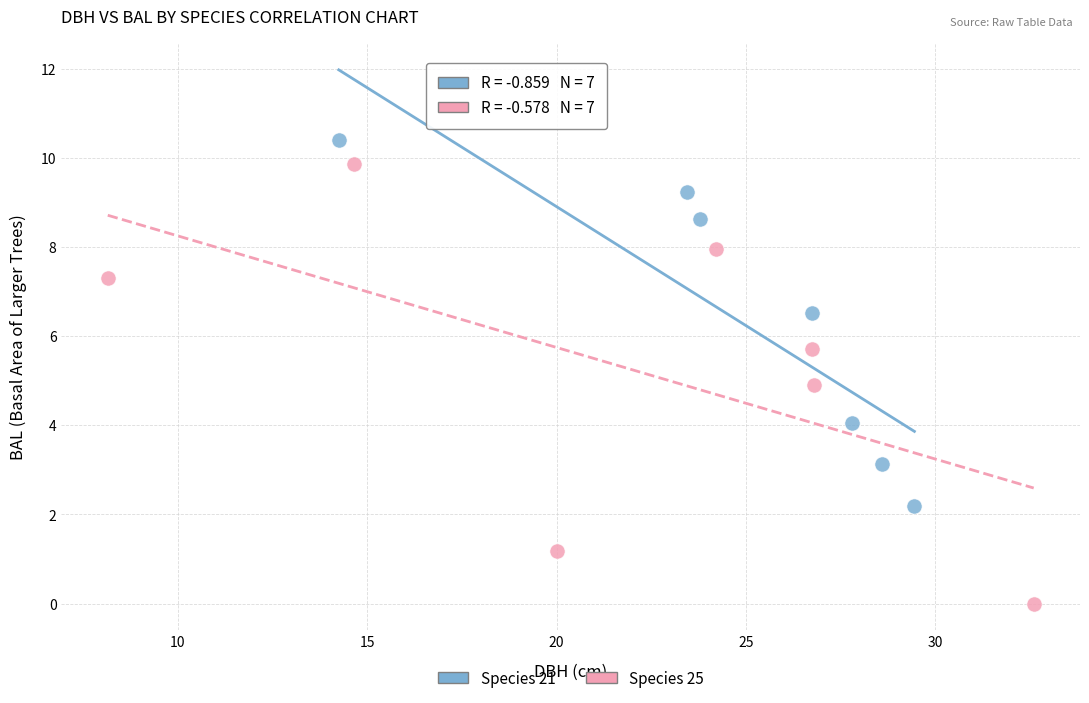

What are all the series names shown in the legend?

Species 21, Species 25